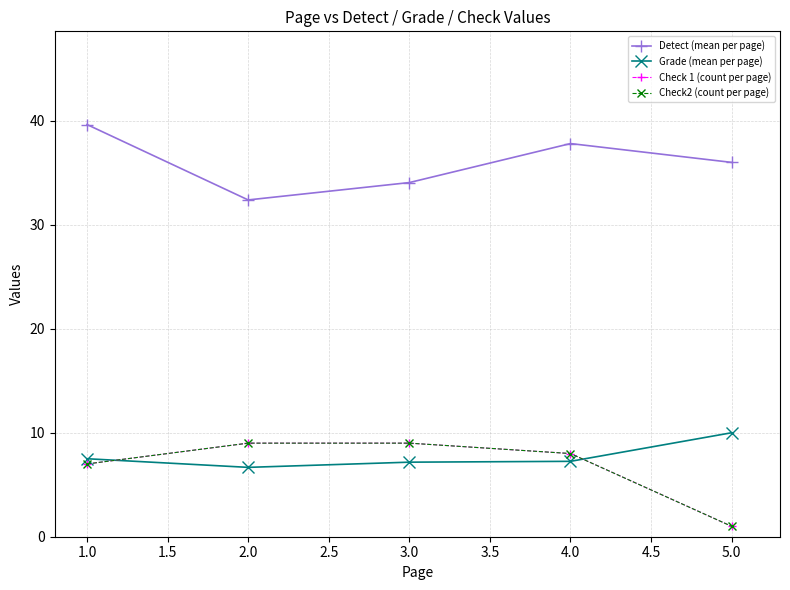

At which category does Detect (mean per page) reach its first local valley?

2.0